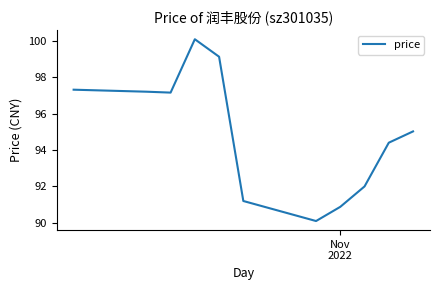

Is this an area chart (filled region under the line)?

No